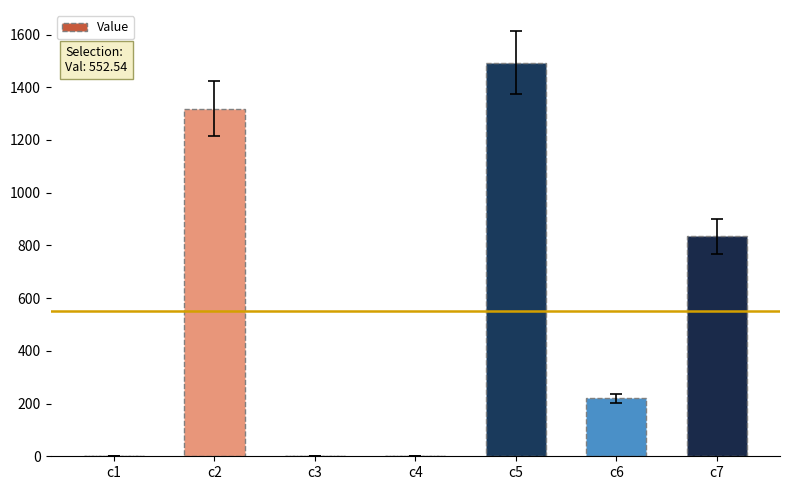

Which category has the highest value across all series?

c5